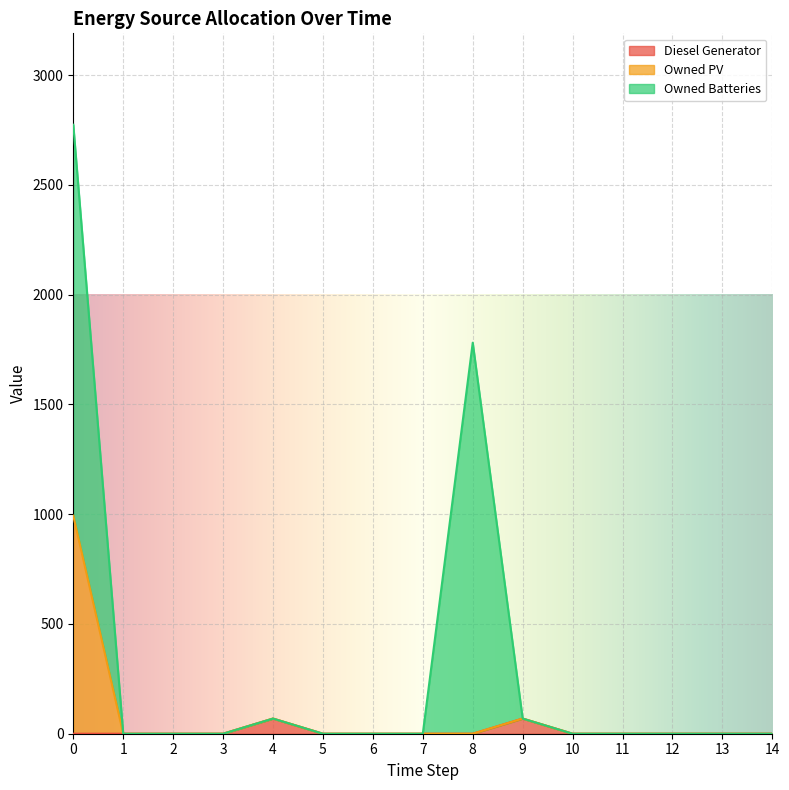

In Diesel Generator, how many points are higher than both neighbors (excluding endpoints)?

2